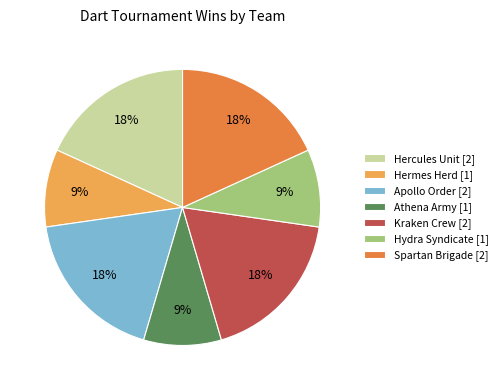

To the nearest percent, what is the difference between the largest and smallest slice percentages?

9%